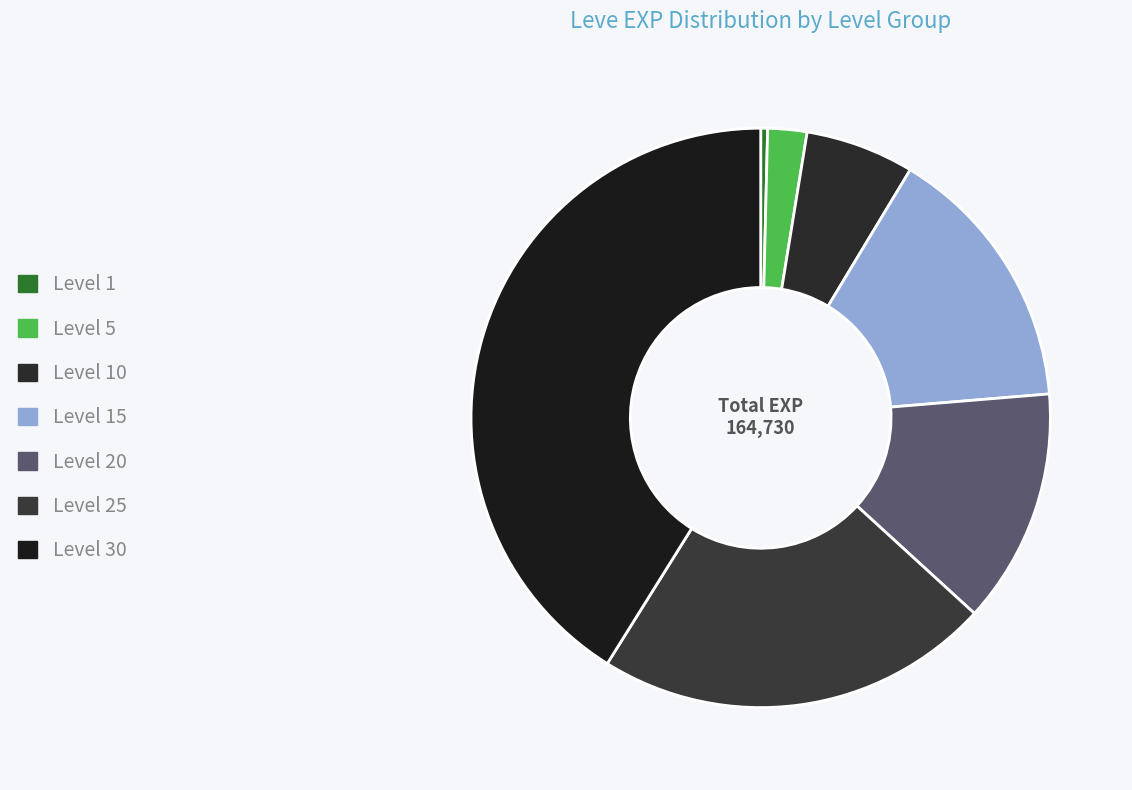

What is the smallest slice in the pie chart?

Level 1